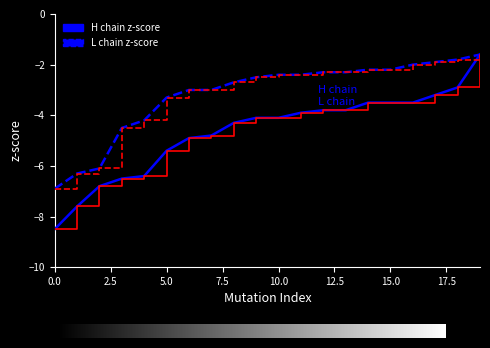

Rank the series by their average value, from lowest to highest.

H chain z-score, L chain z-score